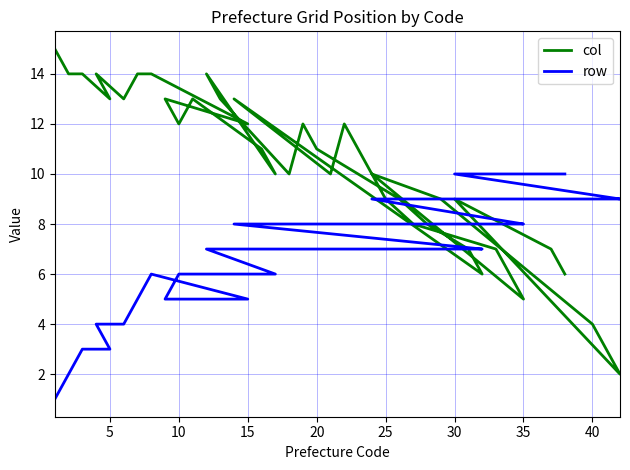

List the series in order of their overall mean, lowest first.

row, col